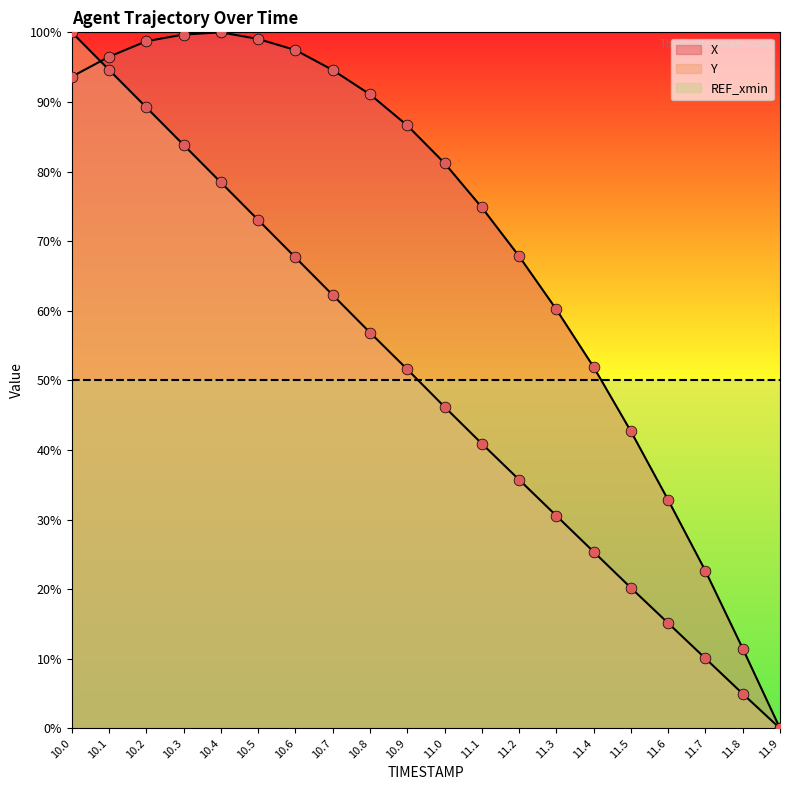

Which series contains the highest Y value?

Y